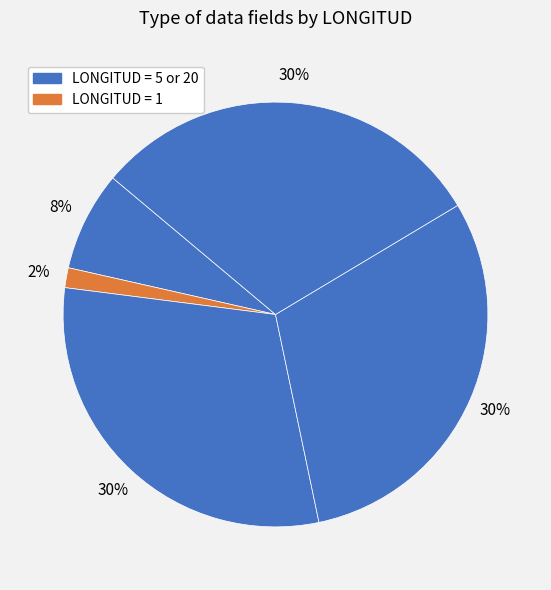

To the nearest percent, what is the average slice percentage?

20%